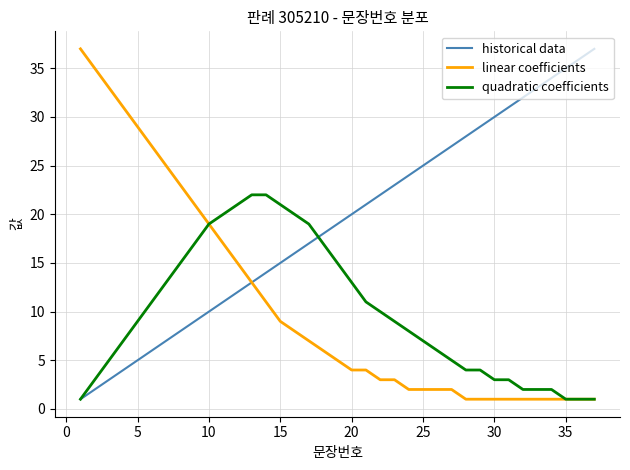

What is the maximum value shown in the chart?

37